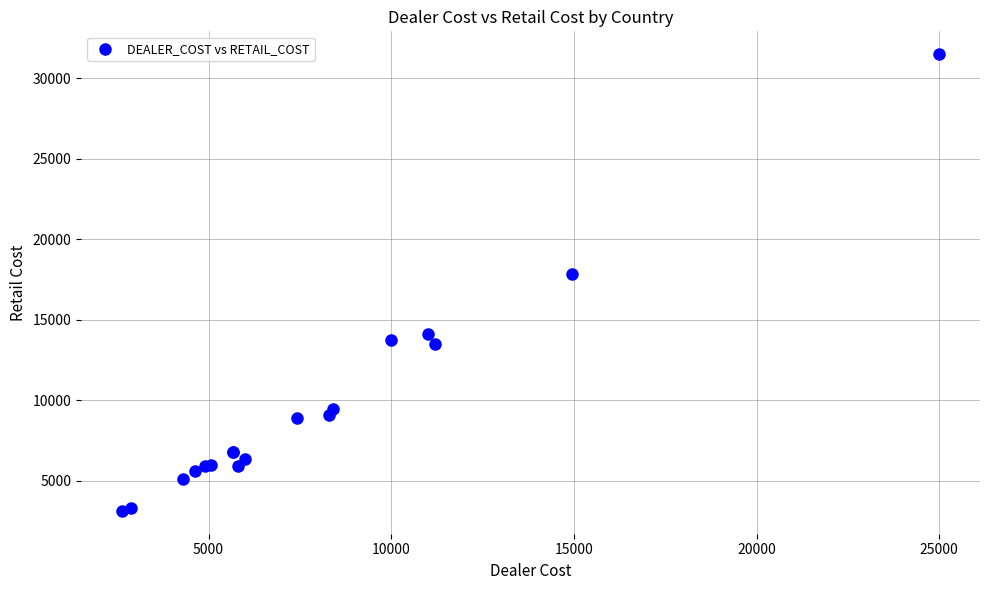

What Y value in the scatter plot is closest to 17319?

17850